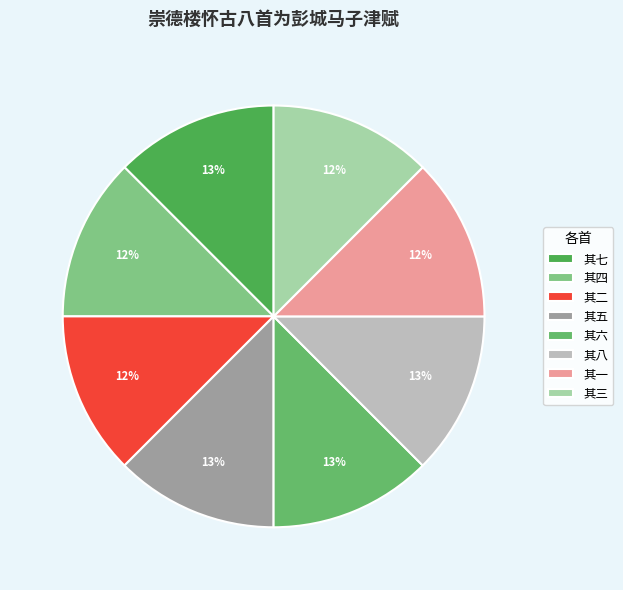

To the nearest percent, what is the average slice percentage?

12%